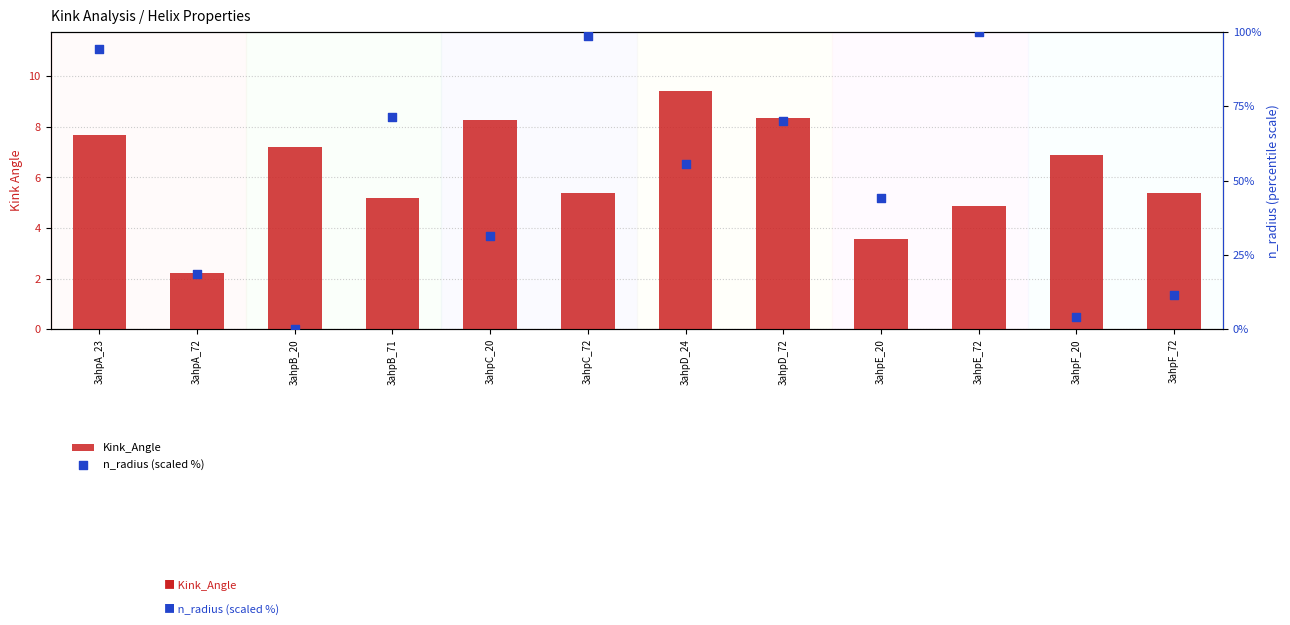

What is the total value across all series at 3ahpC_72?

103.9